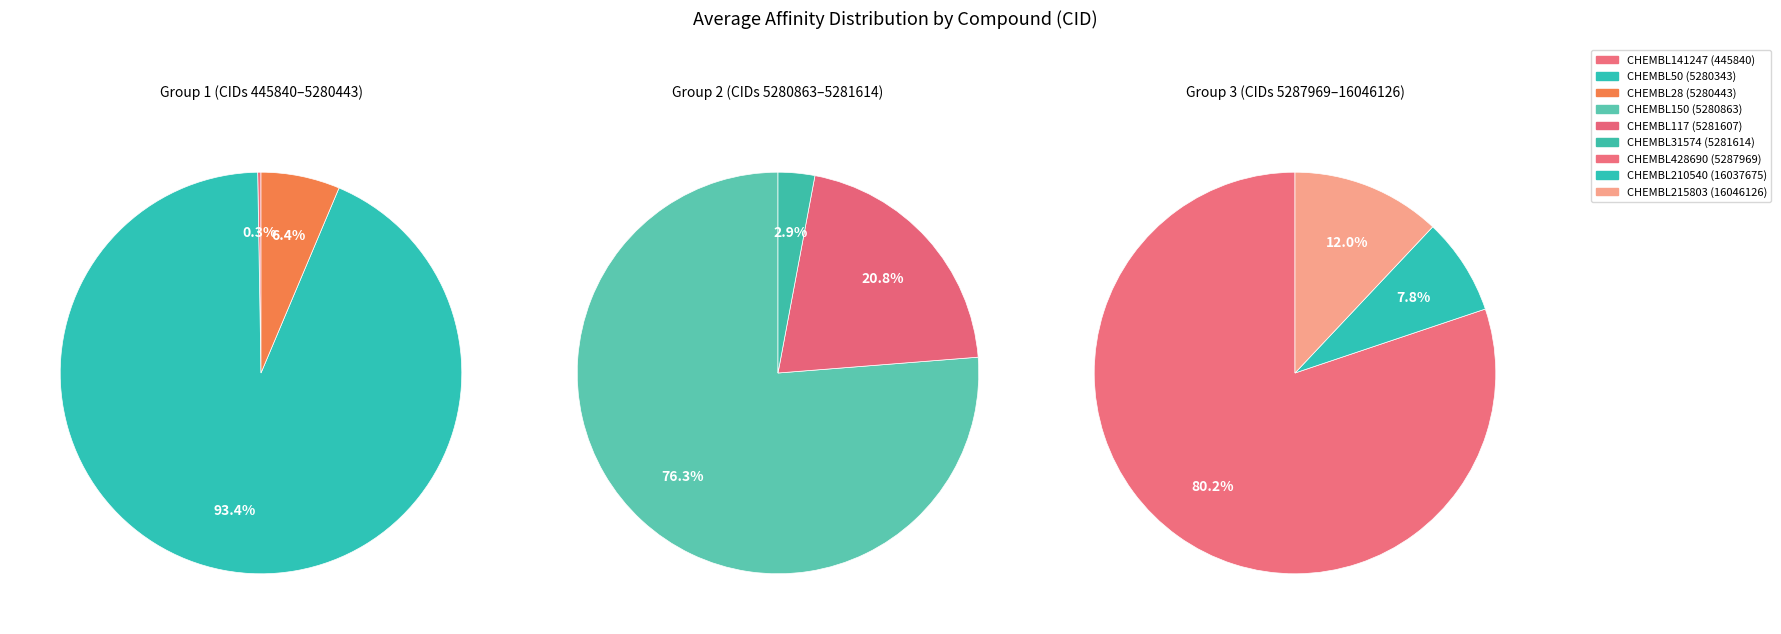

The 5281614 slice represents 12% of the pie. True or false?

False